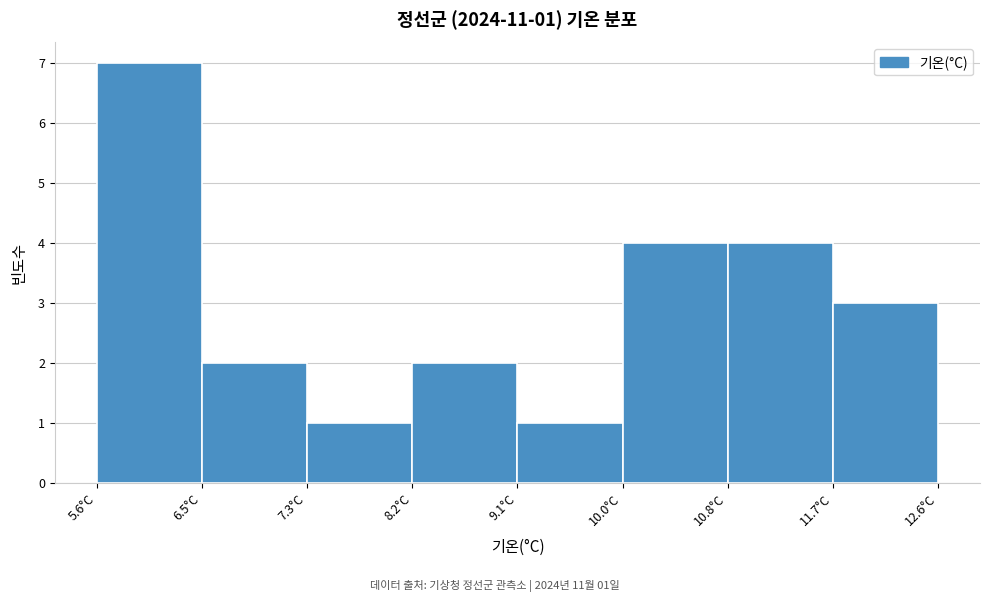

Which range on the x-axis has the tallest bar?

5.6 to 6.5